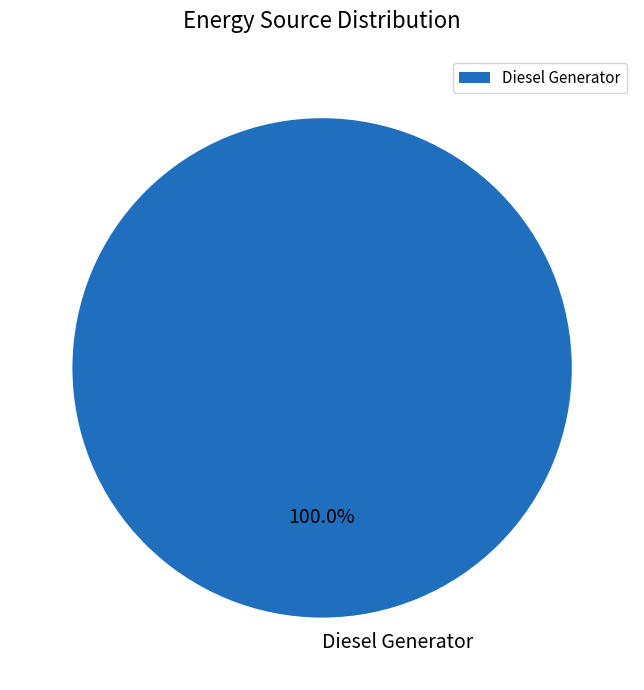

How many slices are in this pie chart?

1